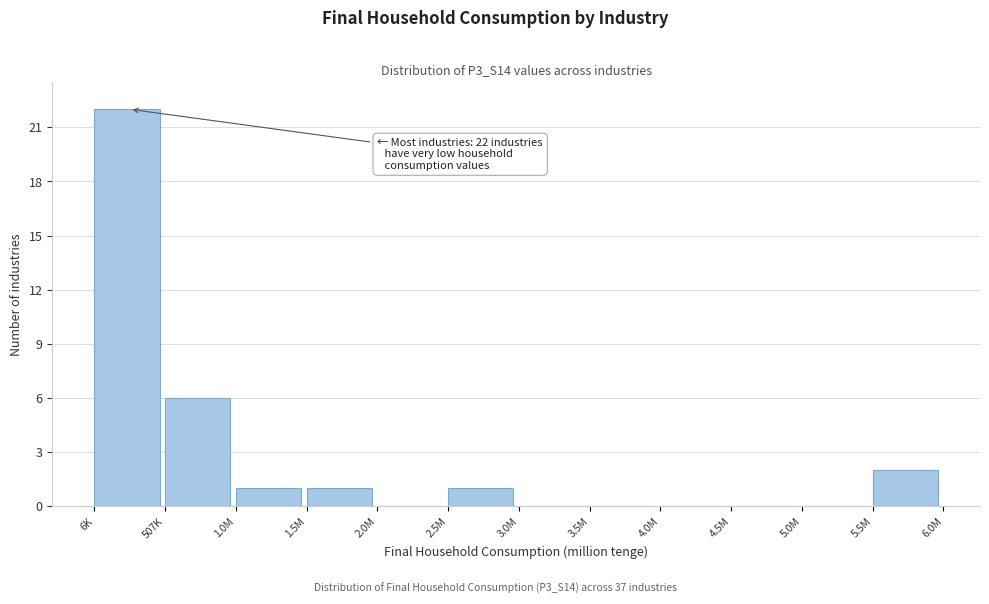

Reading left to right, list all the values displayed in this chart.

6K=22	507K=6	1.0M=1	1.5M=1	2.0M=0	2.5M=1	3.0M=0	3.5M=0	4.0M=0	4.5M=0	5.0M=0	5.5M=2